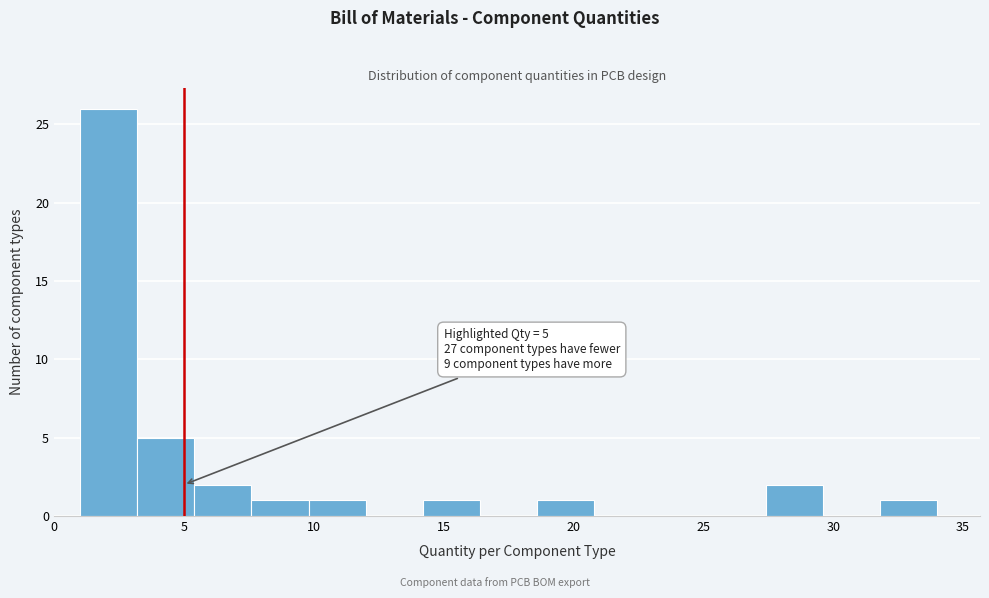

Which range on the x-axis has the tallest bar?

1.0 to 3.2